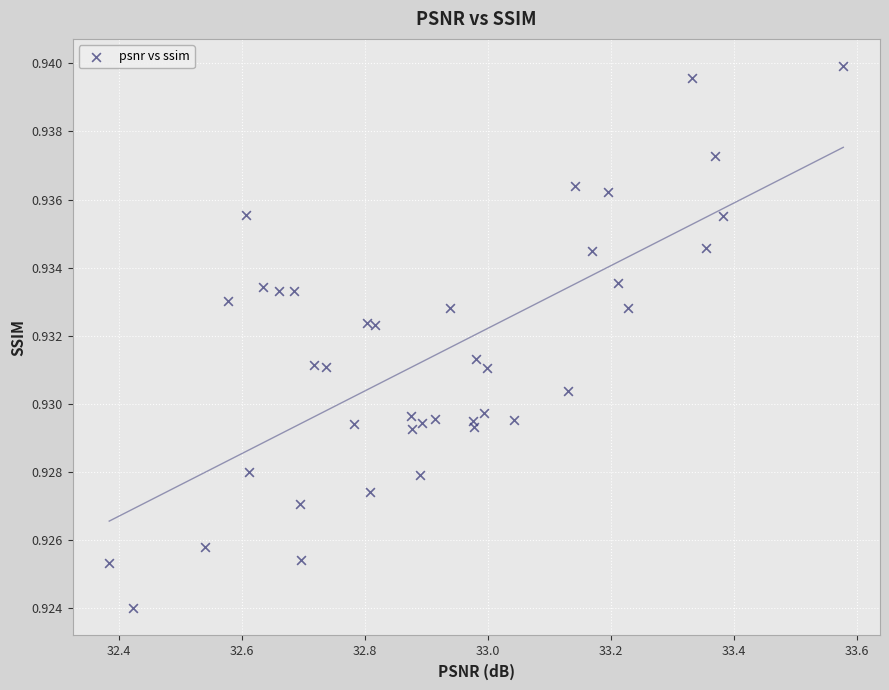

What is the range of X values (max minus min)?

1.2